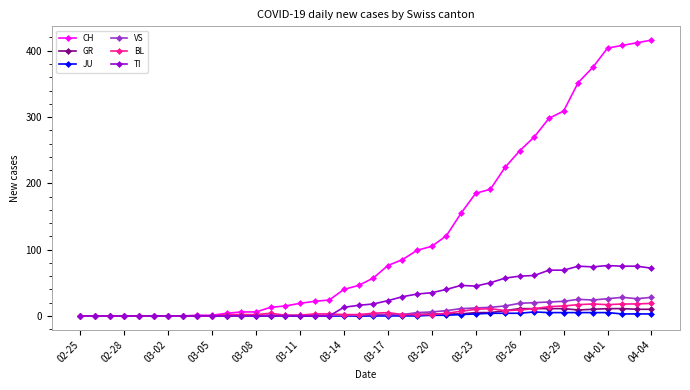

What is the greatest value displayed?

416